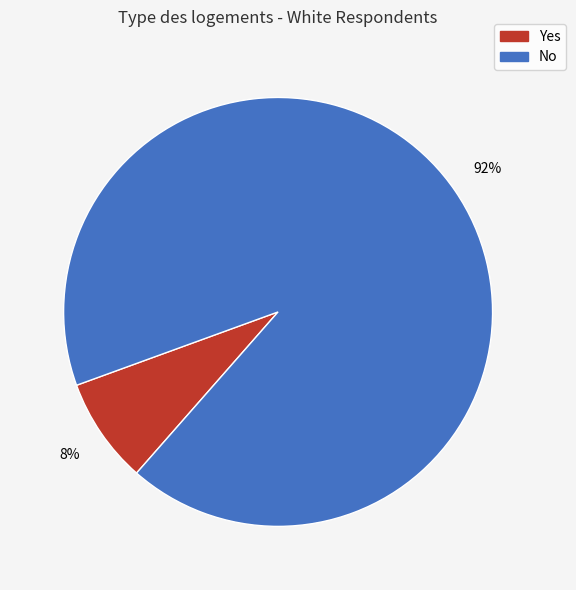

To the nearest percent, what is the difference between the largest and smallest slice percentages?

84%